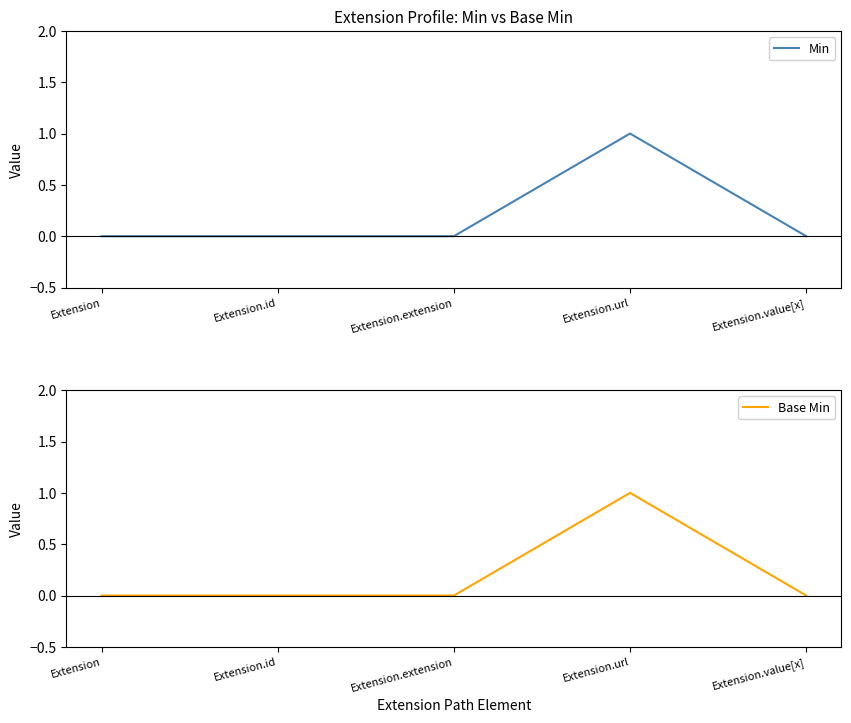

How many distinct data groups are displayed?

2